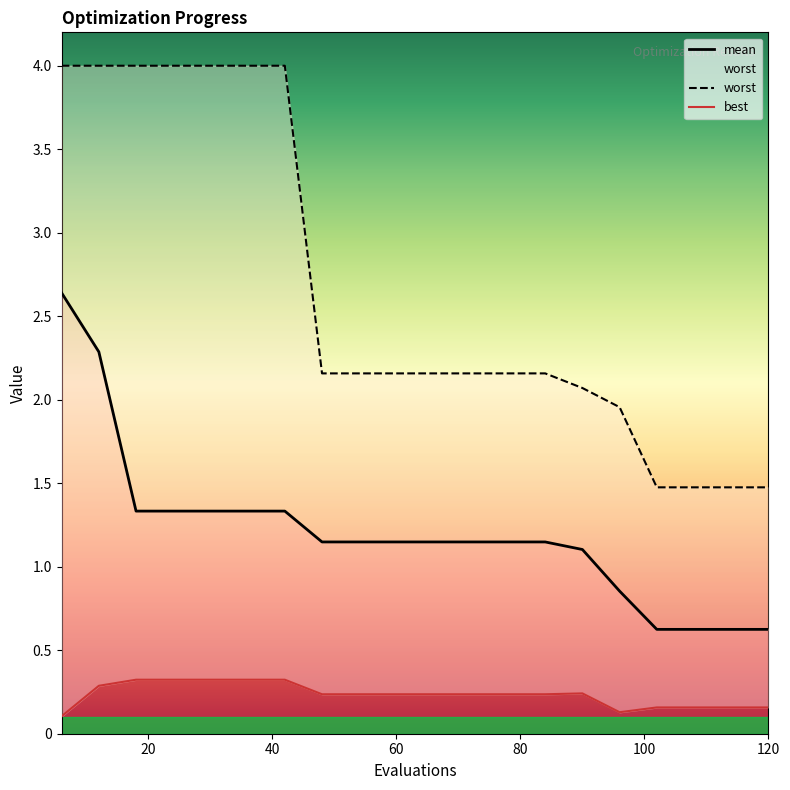

What are all the series names shown in the legend?

mean, best, worst